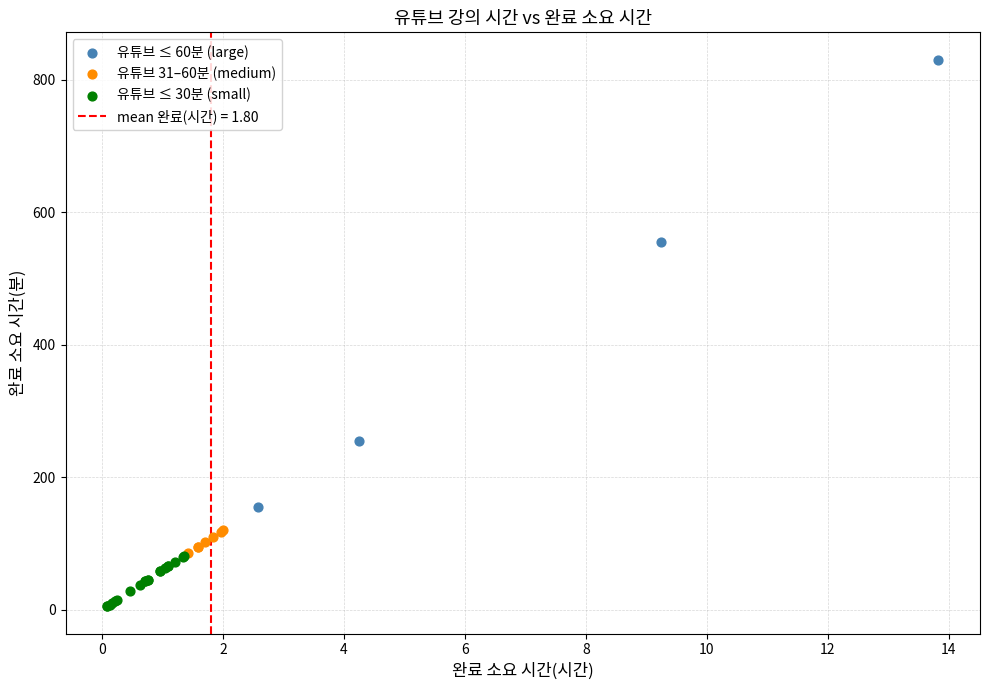

Which series has the widest spread of Y values?

유튜브 ≤ 60분 (large)